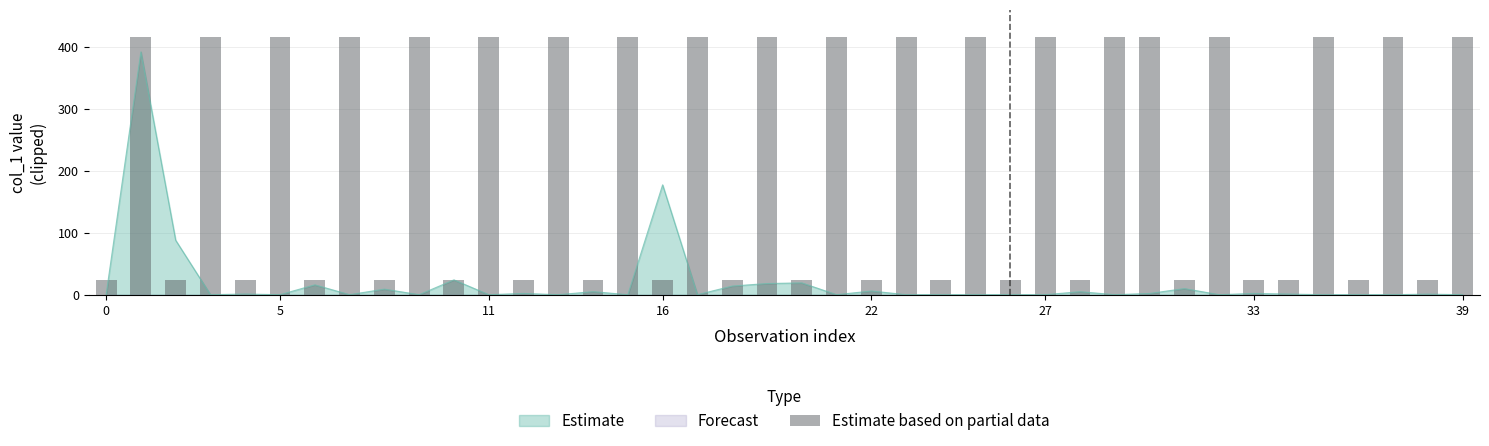

The Estimate series shows 0.0 at 39. True or false?

True